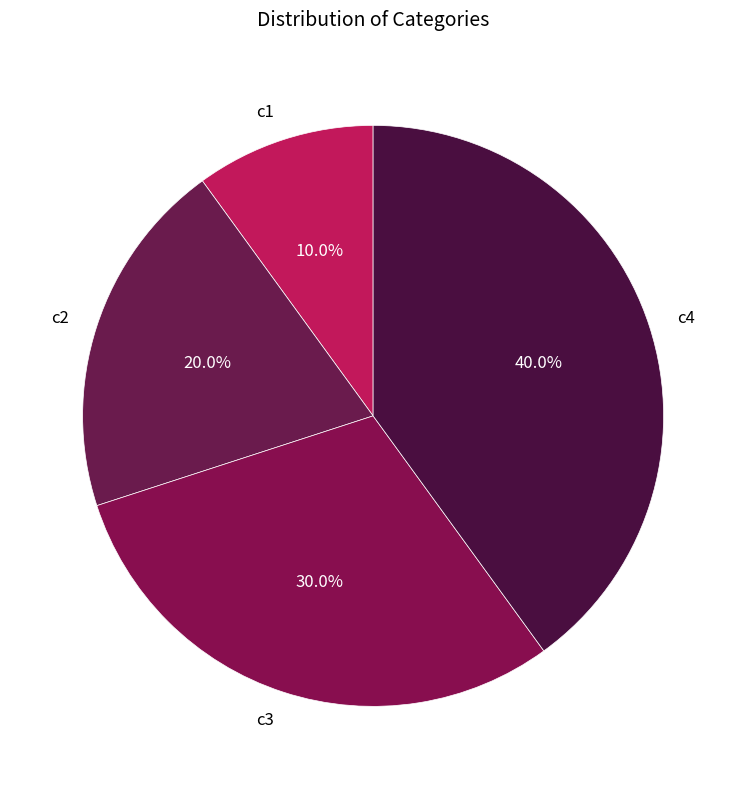

How many slices are in this pie chart?

4